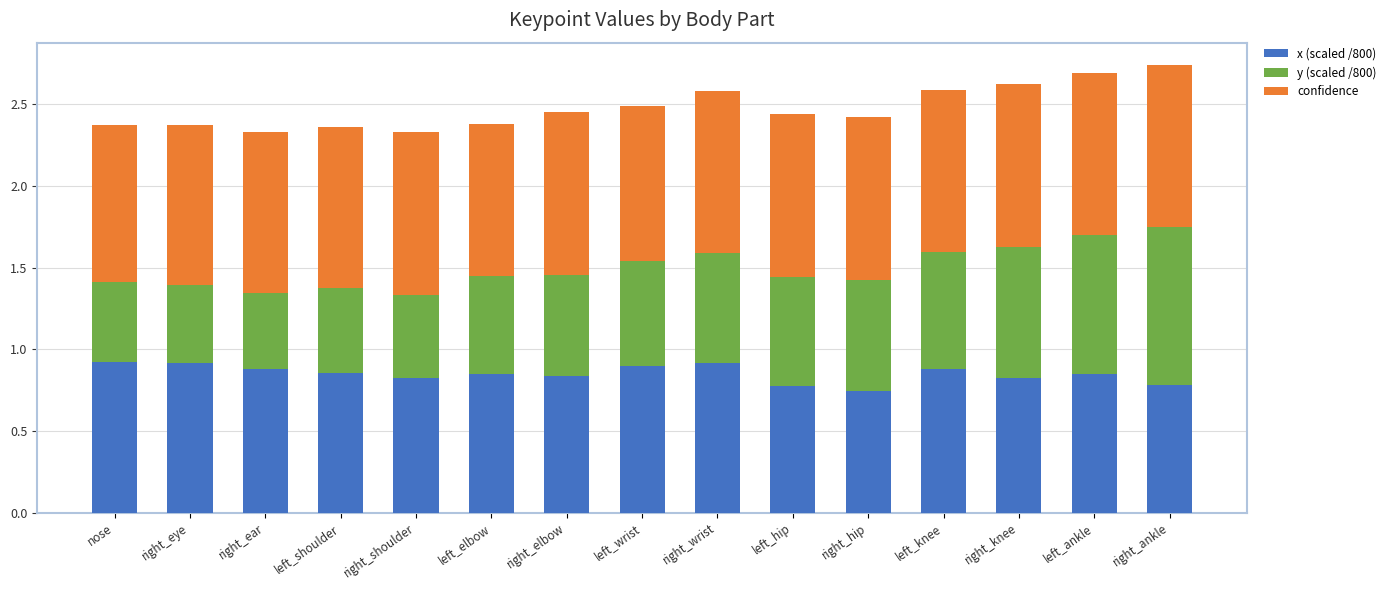

How many distinct data groups are displayed?

3